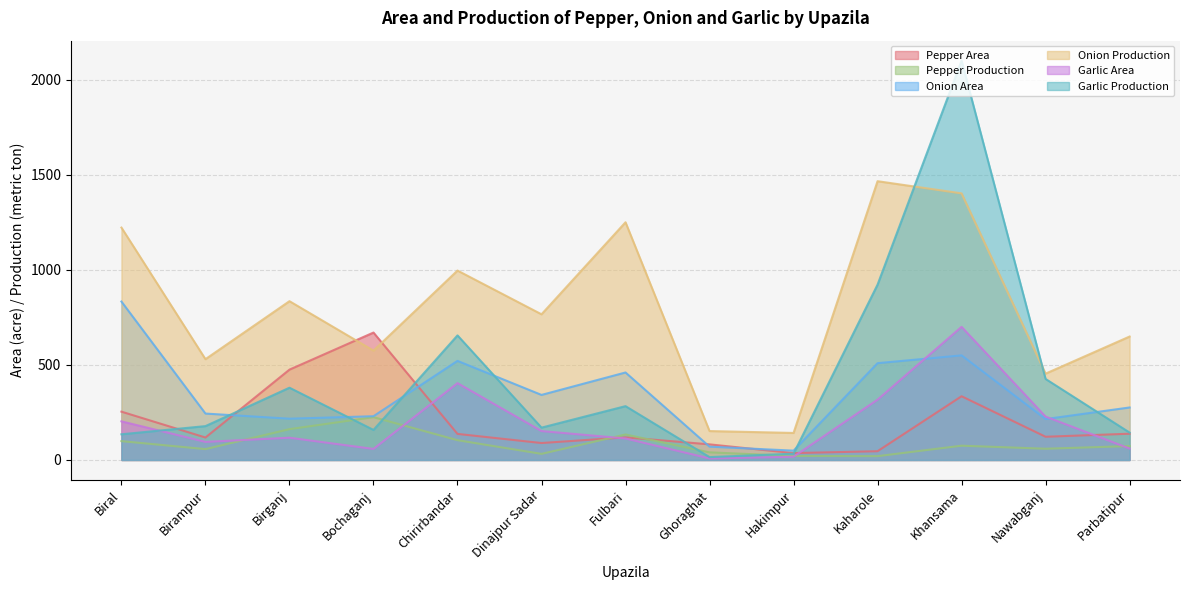

What is the approximate value of Garlic Area at Khansama, to the nearest 50?

700